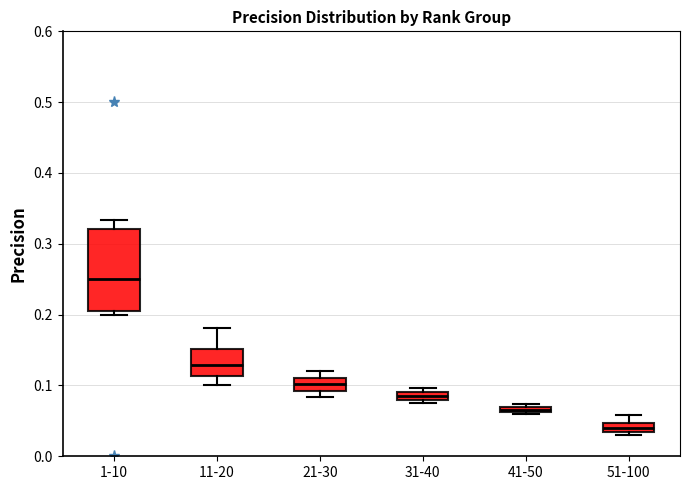

Which box has the lowest median line?

51-100